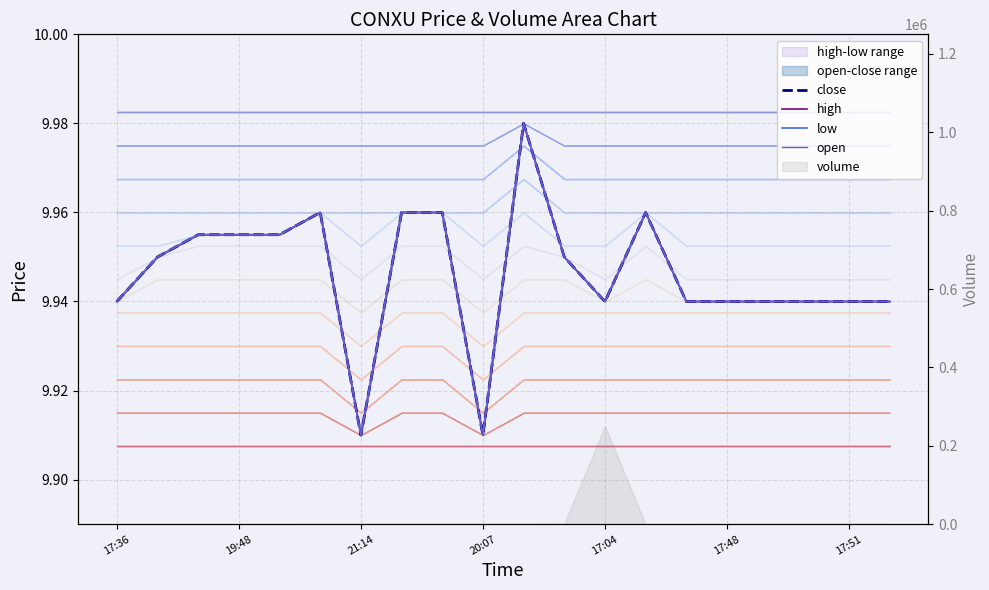

The high series shows 9.9 at 21:14. True or false?

True